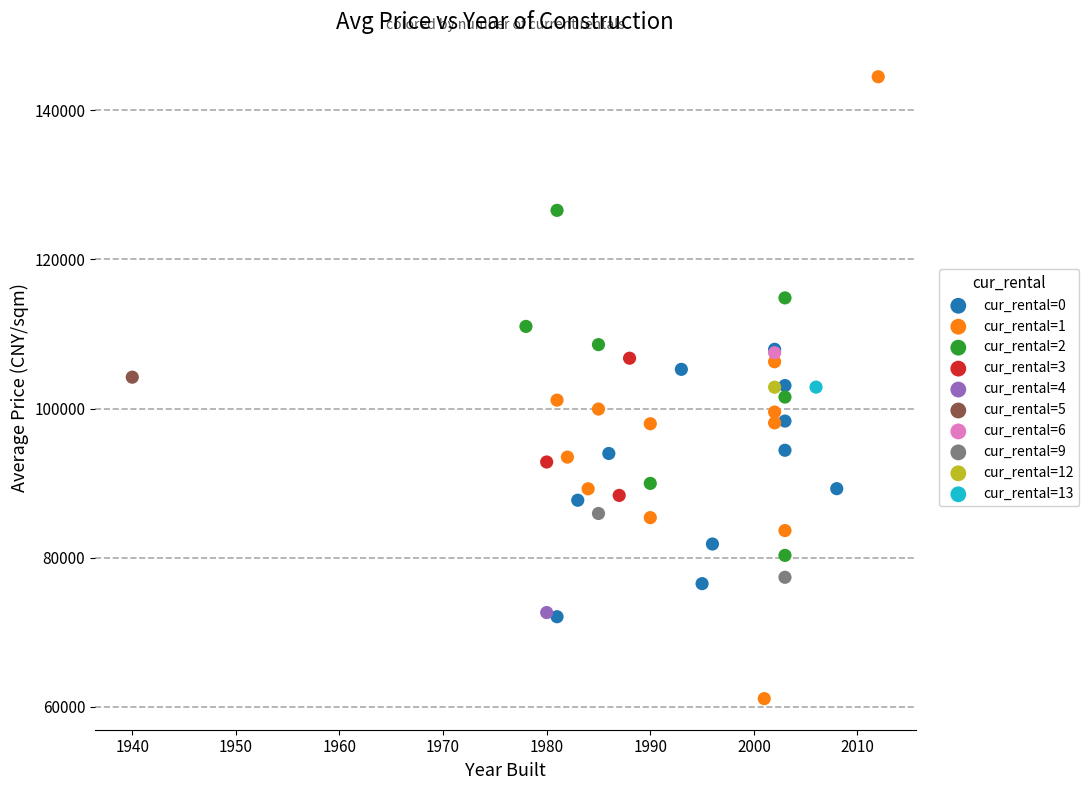

Which series reaches the minimum Y coordinate?

cur_rental=1